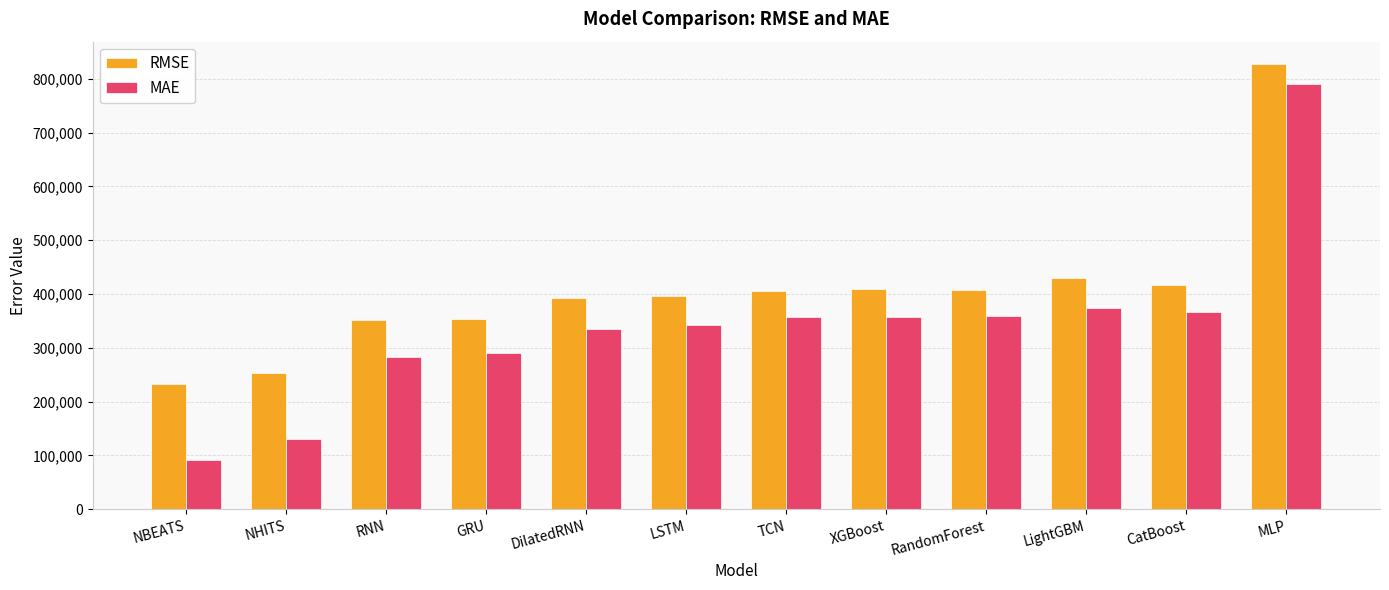

How many values in the RMSE series are below 405505?

6